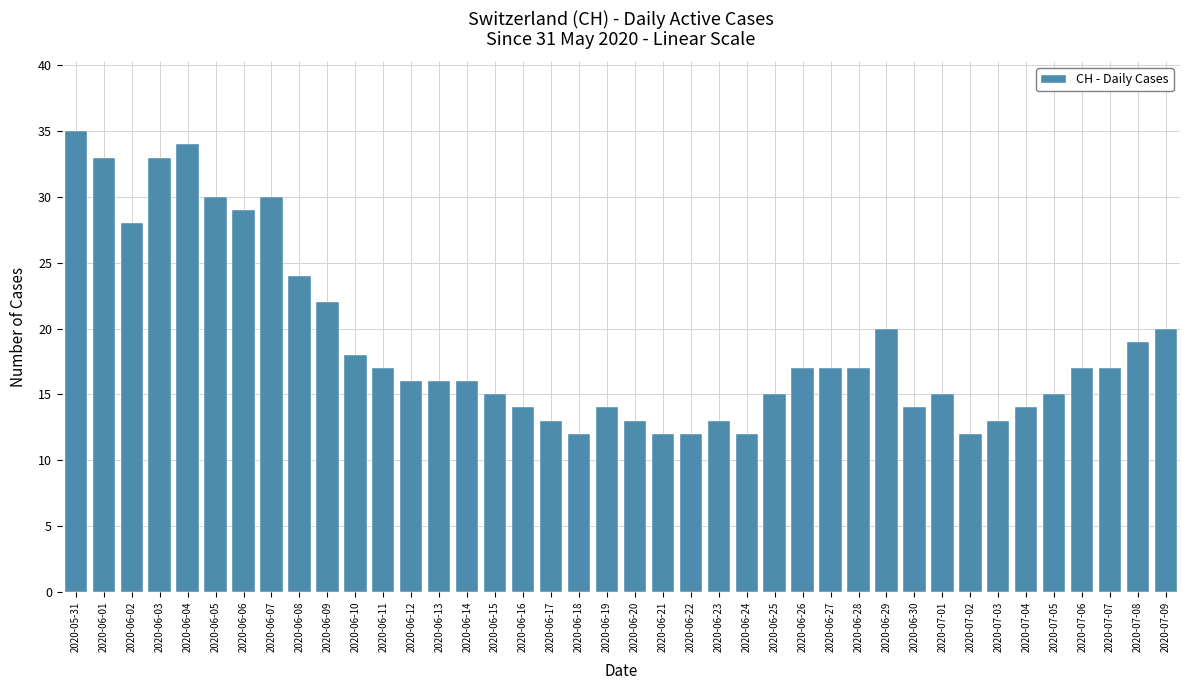

What is the minimum value shown in the chart?

12